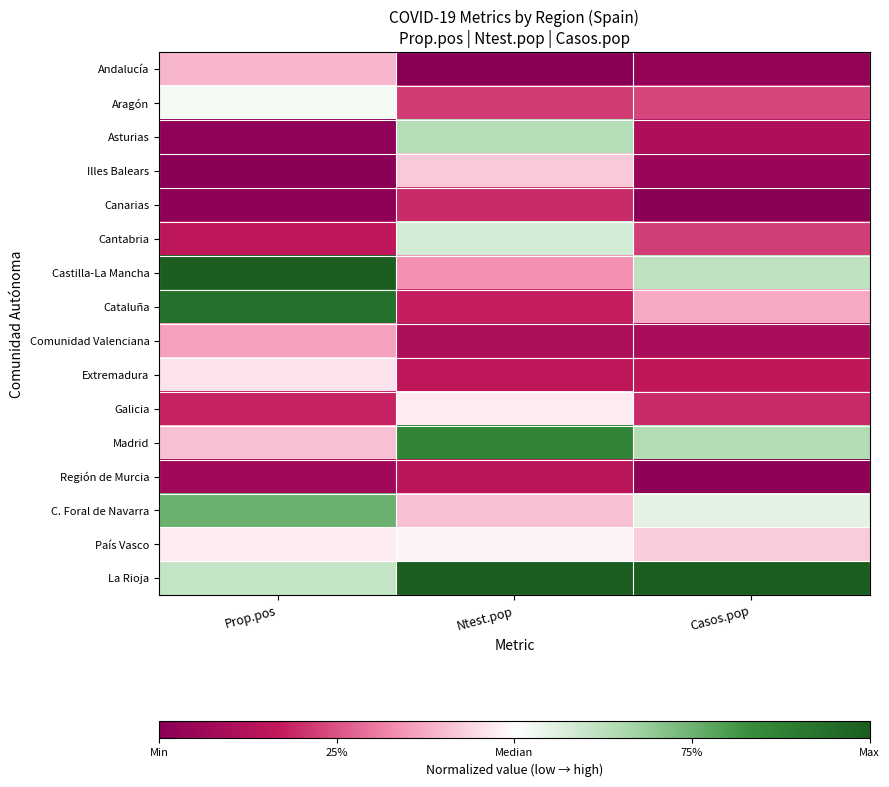

List the series in order of their peak value, lowest first.

Región de Murcia, Canarias, Comunidad Valenciana, Andalucía, Illes Balears, Extremadura, Galicia, País Vasco, Aragón, Cantabria, Asturias, C. Foral de Navarra, Madrid, Cataluña, Castilla-La Mancha, La Rioja